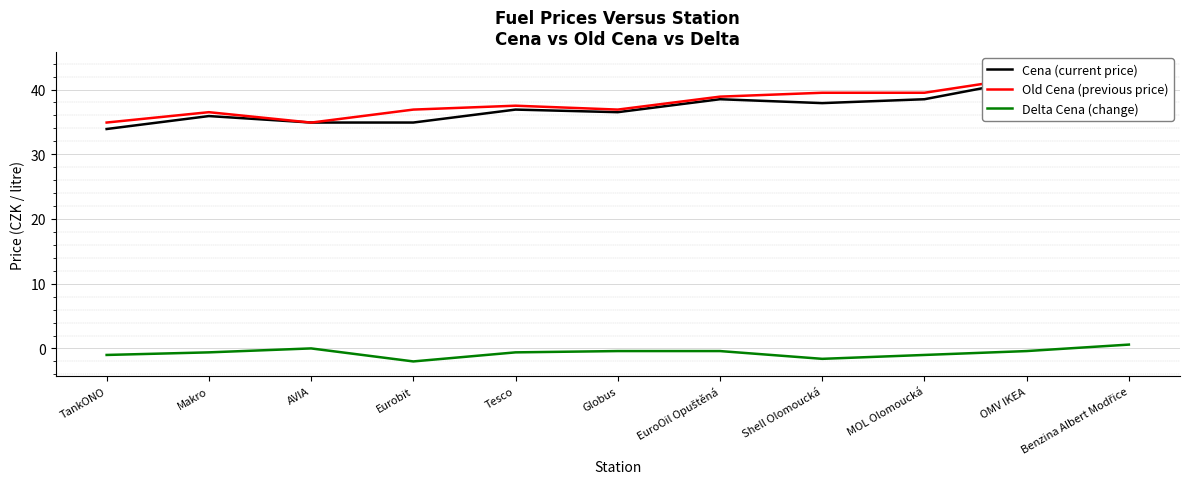

Between which two adjacent categories do Old Cena (previous price) and Cena (current price) first intersect?

Makro and AVIA